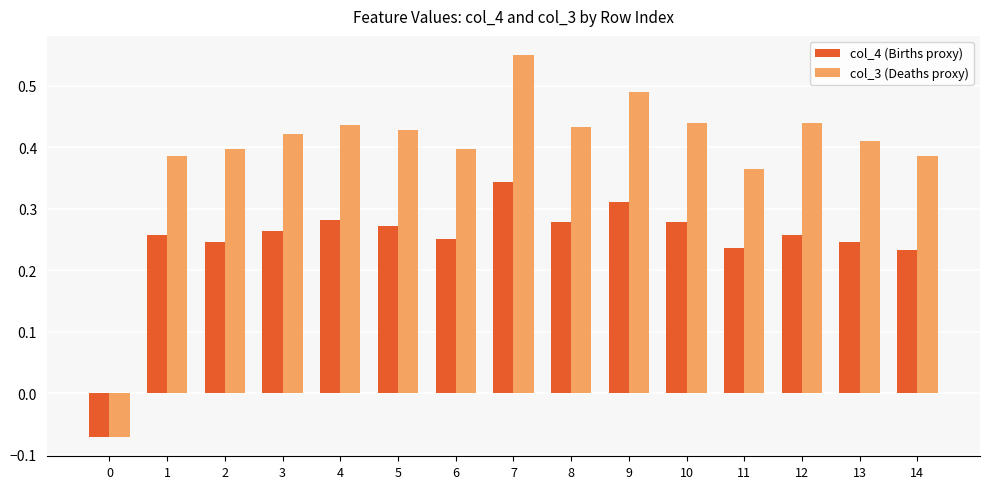

Is the value of col_3 (Deaths proxy) at 13 greater than the value of col_4 (Births proxy) at 6?

Yes